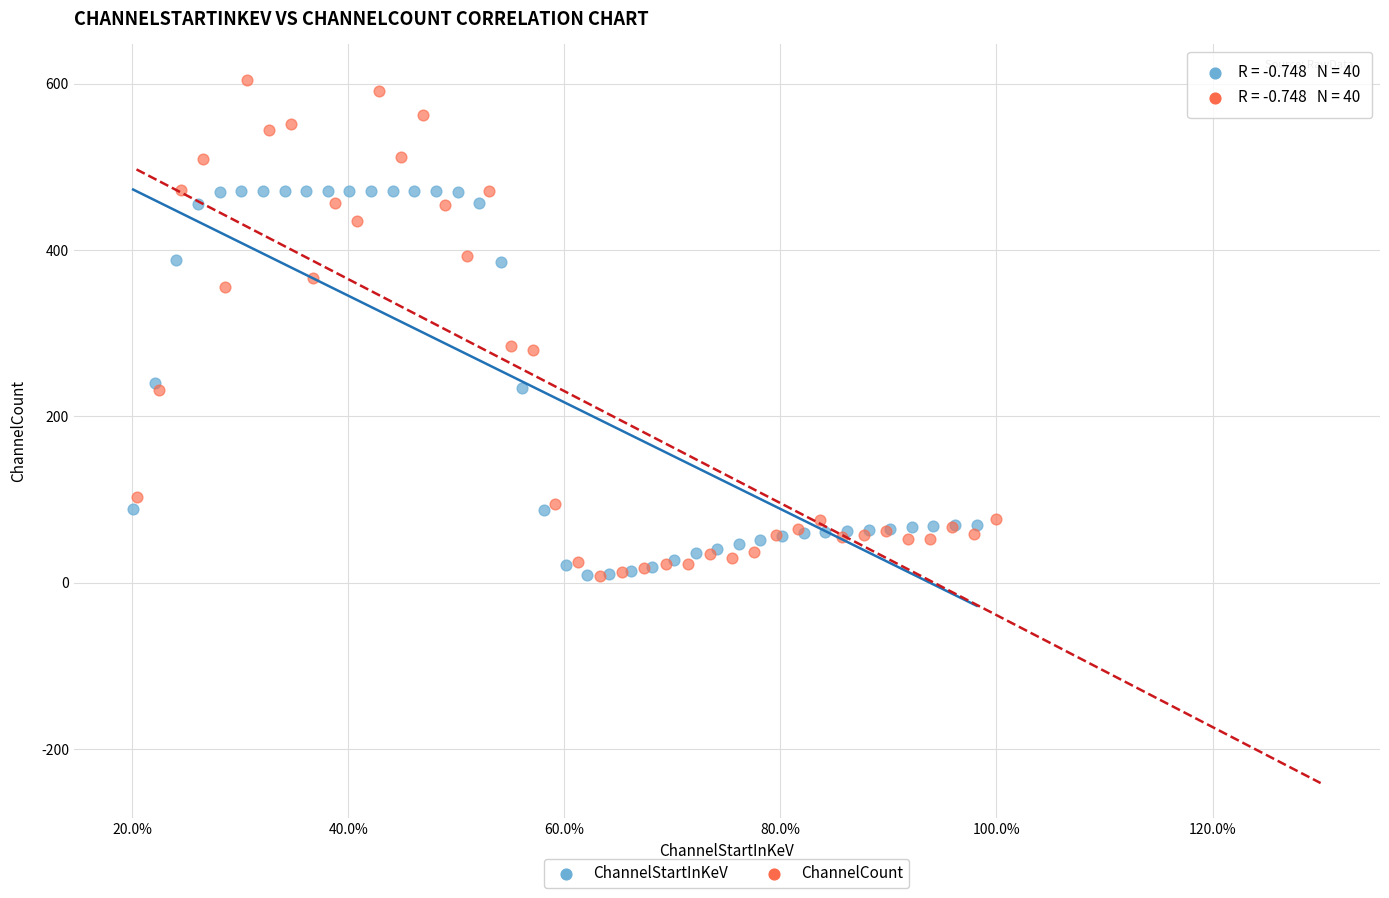

What are all the series names shown in the legend?

ChannelStartInKeV, ChannelCount